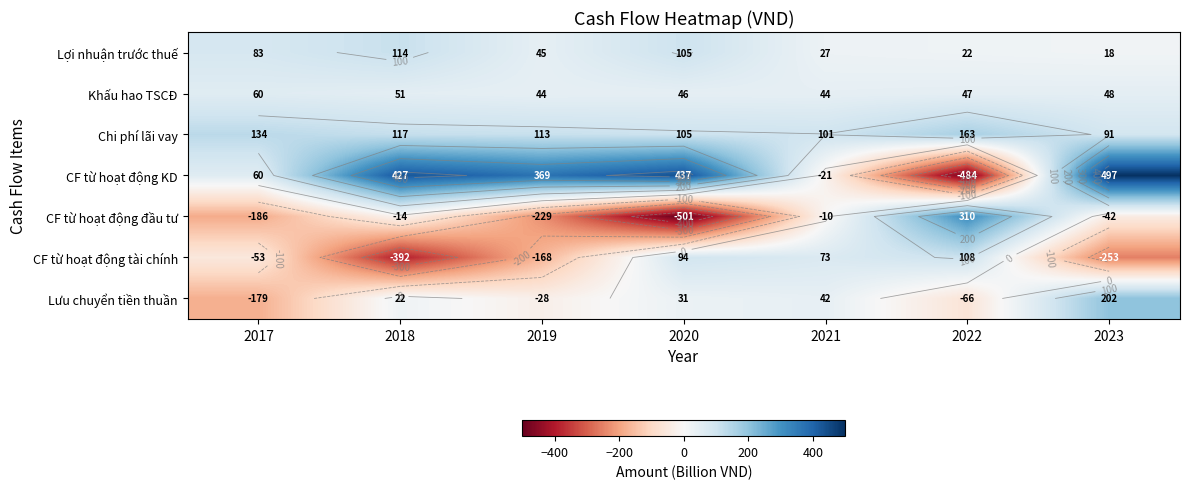

What is the difference between the maximum and minimum values in the CF từ hoạt động tài chính series?

499.7